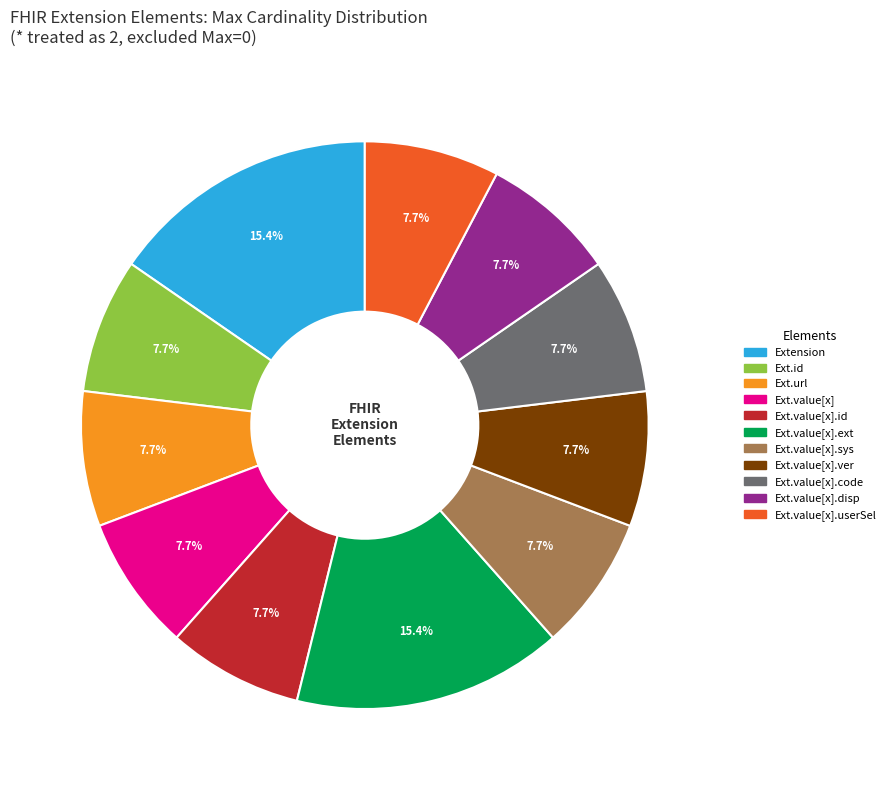

Does Ext.value[x].code account for over 50% of the chart?

No